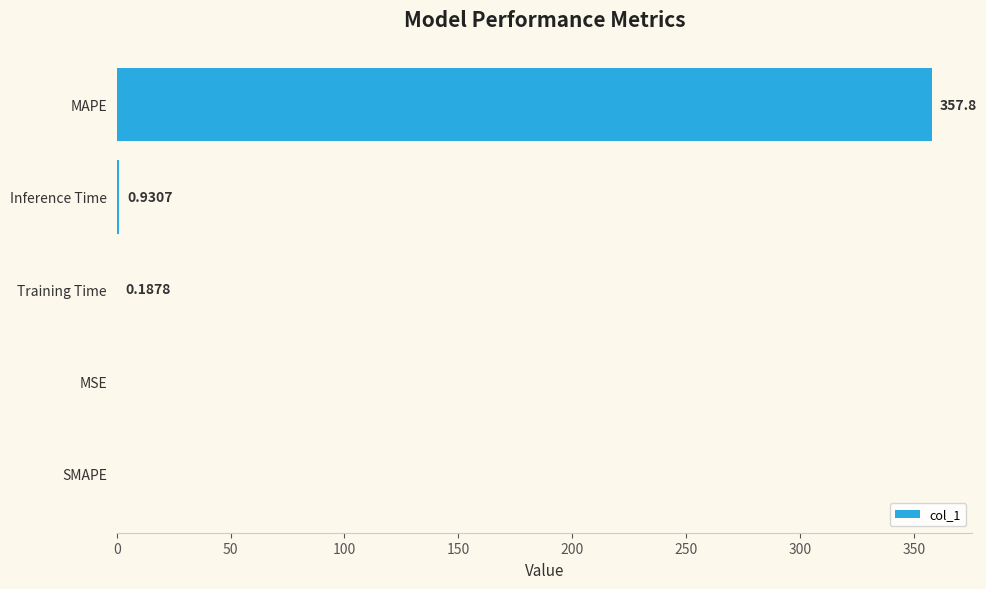

At which label is the value closest to 178?

Inference Time